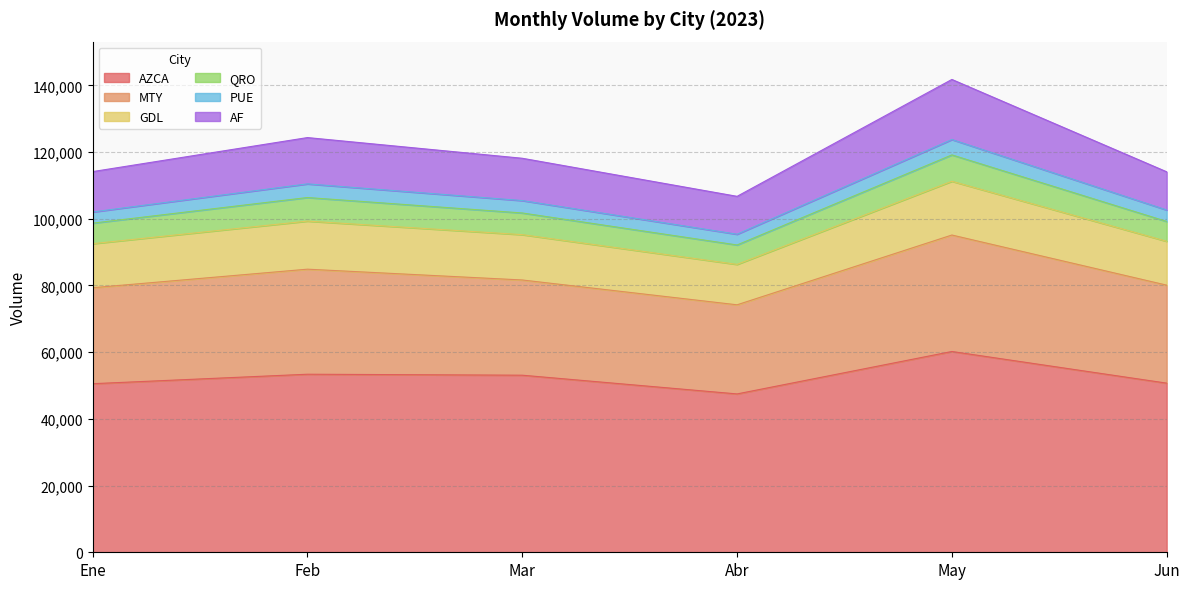

How many interior local valleys does the AZCA series have?

1